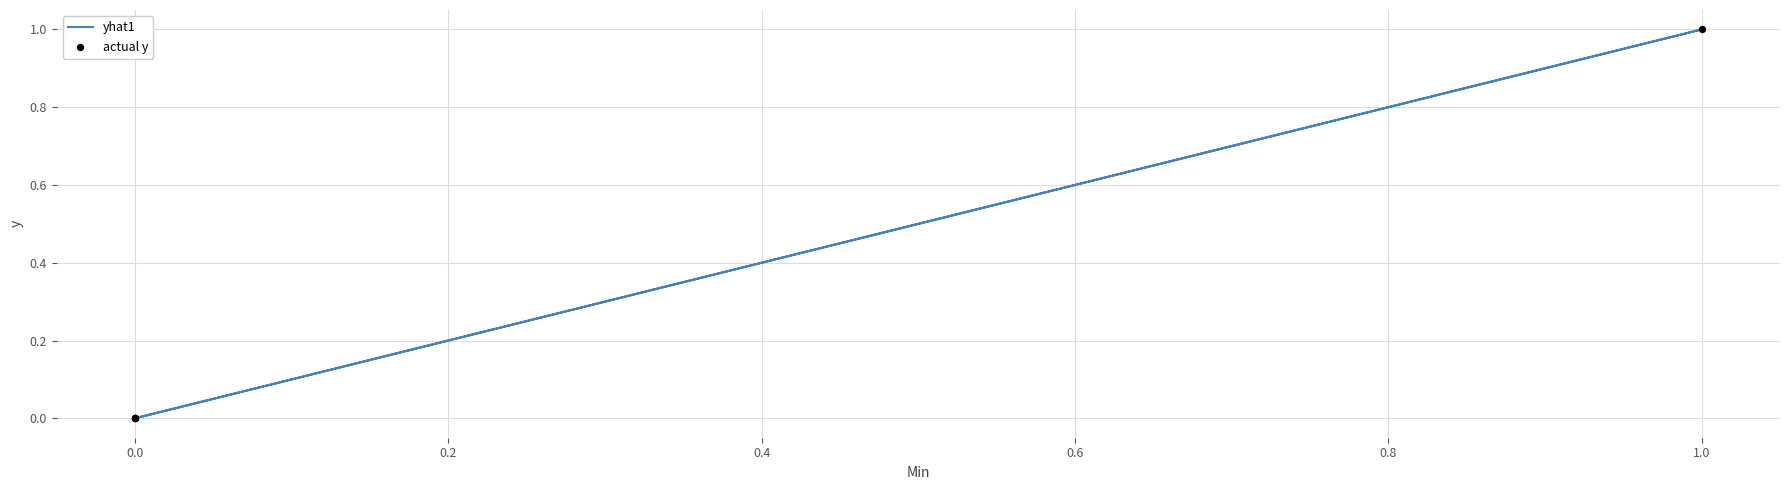

Which series reaches the minimum Y coordinate?

yhat1